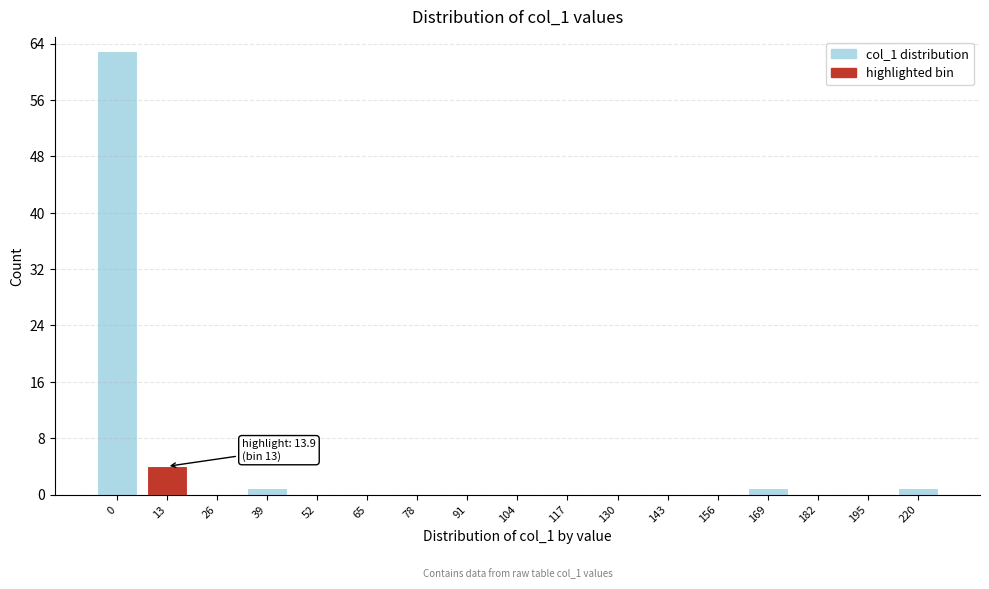

Reading left to right, what are all the values shown in this chart?

0=63	13=4	26=0	39=1	52=0	65=0	78=0	91=0	104=0	117=0	130=0	143=0	156=0	169=1	182=0	195=0	220=1